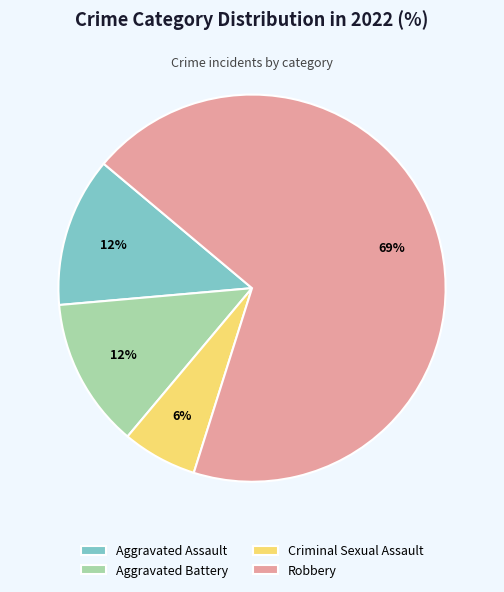

Is there a majority slice in this chart?

Yes